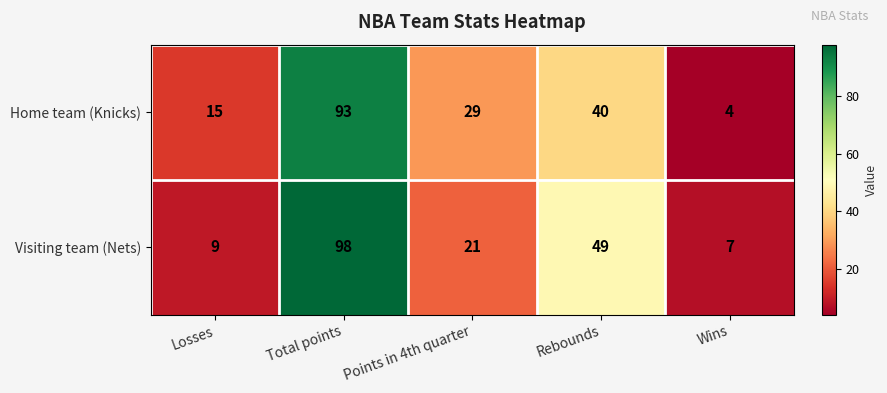

Which series has the largest total across all categories?

Visiting team (Nets)